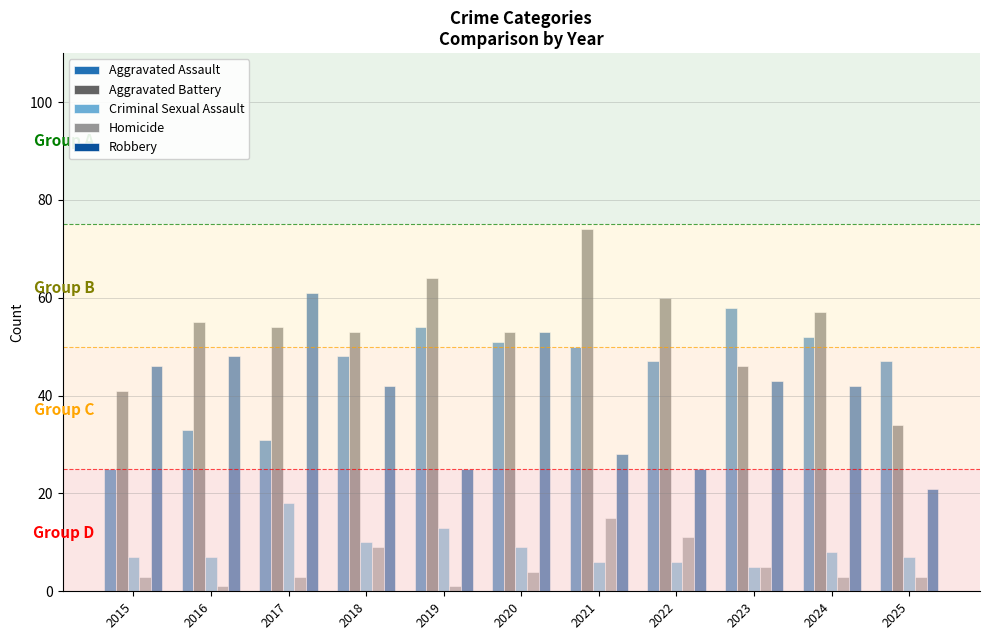

How many groups of bars are there?

11